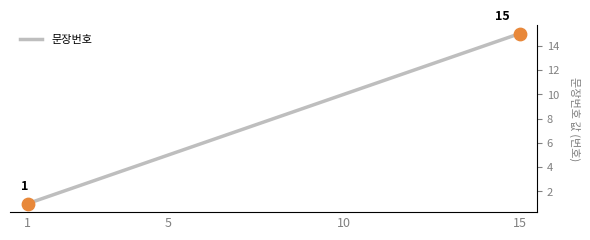

Approximately how many times larger is the value at 15 compared to 10?

1.5